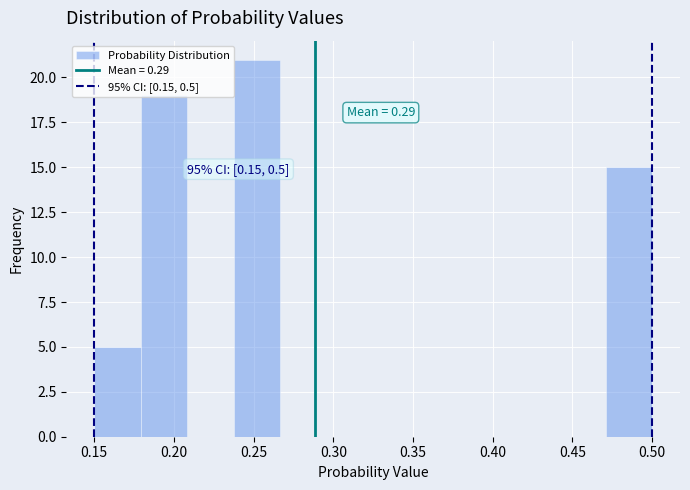

Over which range of the x-axis is the bar tallest?

0.240 to 0.265